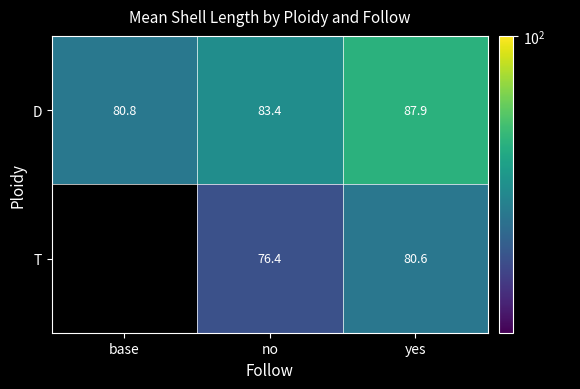

Which category has the lowest value across all series?

no